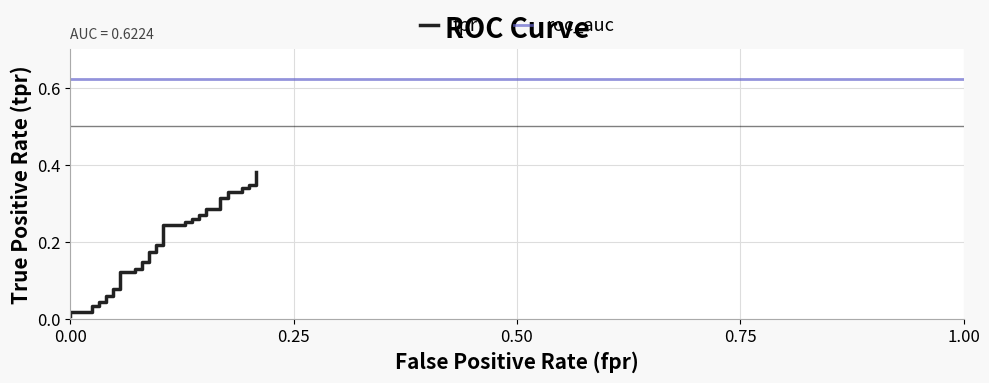

Is this an area chart (filled region under the line)?

No